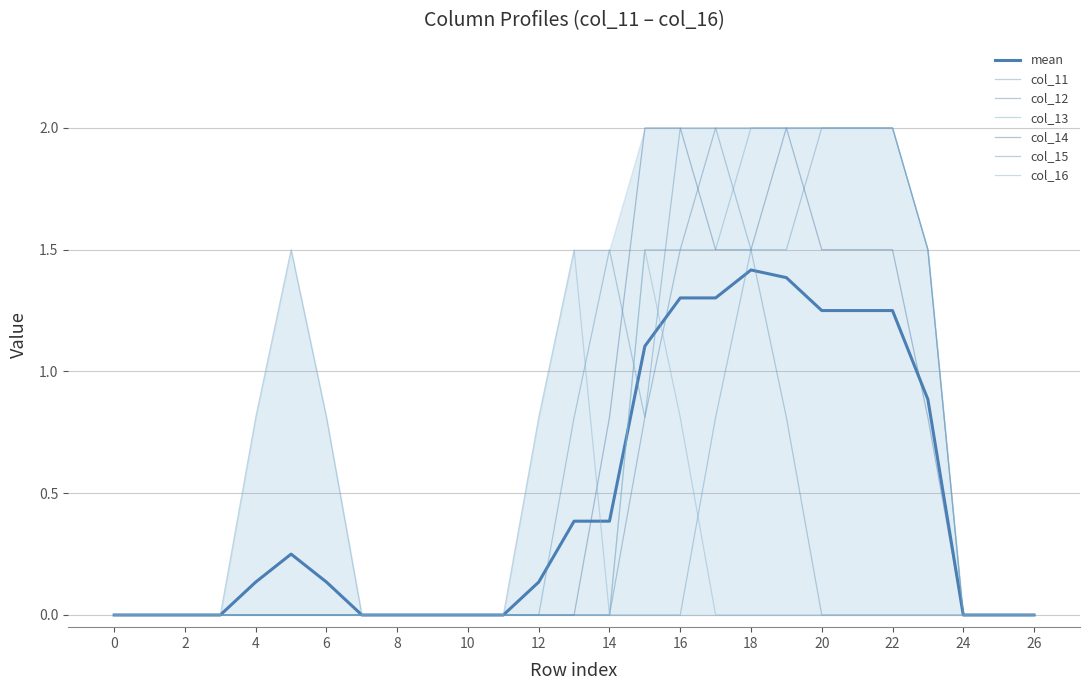

True or false: col_15 and col_12 intersect in this chart.

False